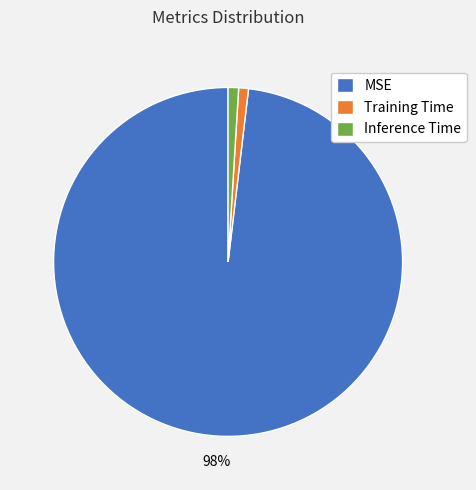

To the nearest percent, what is the average slice percentage?

33%